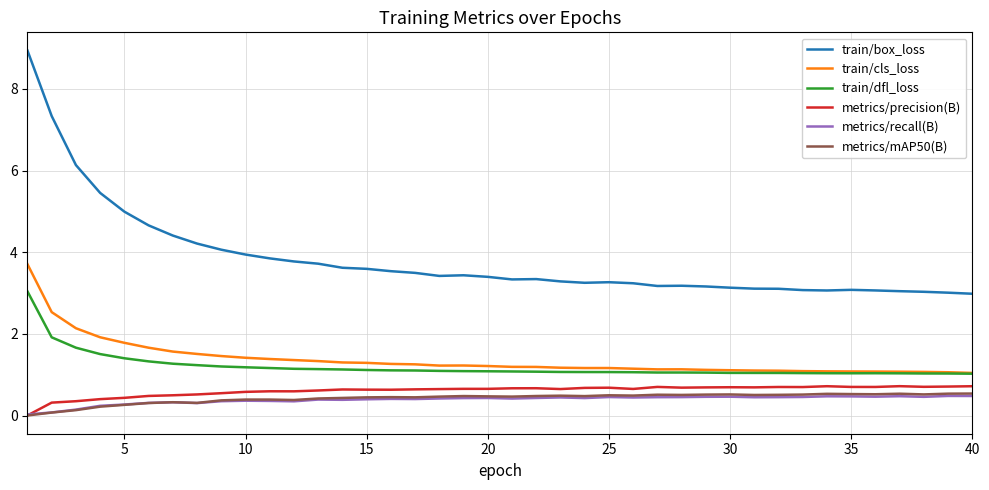

What is the maximum value for metrics/precision(B)?

0.7